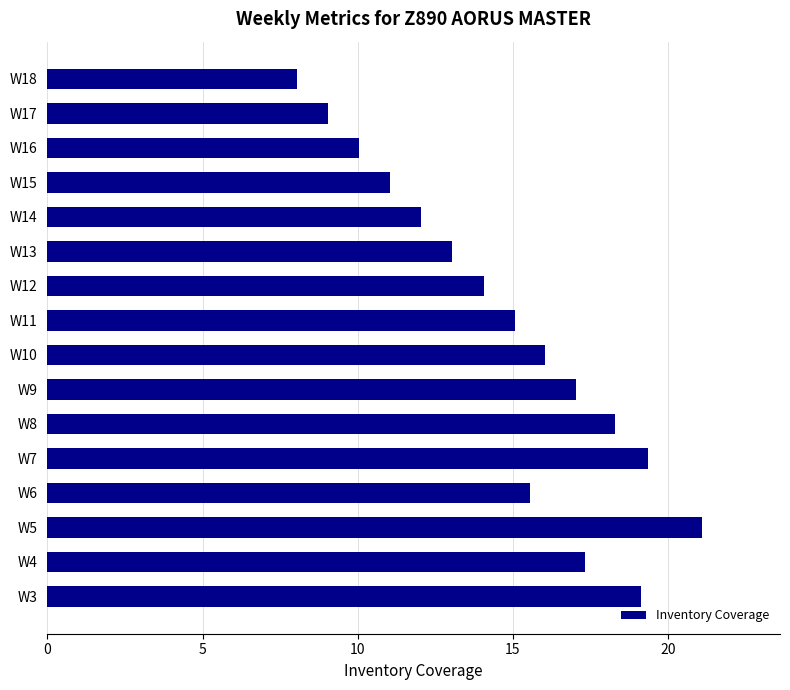

Between W9 and W6, which is larger?

W9